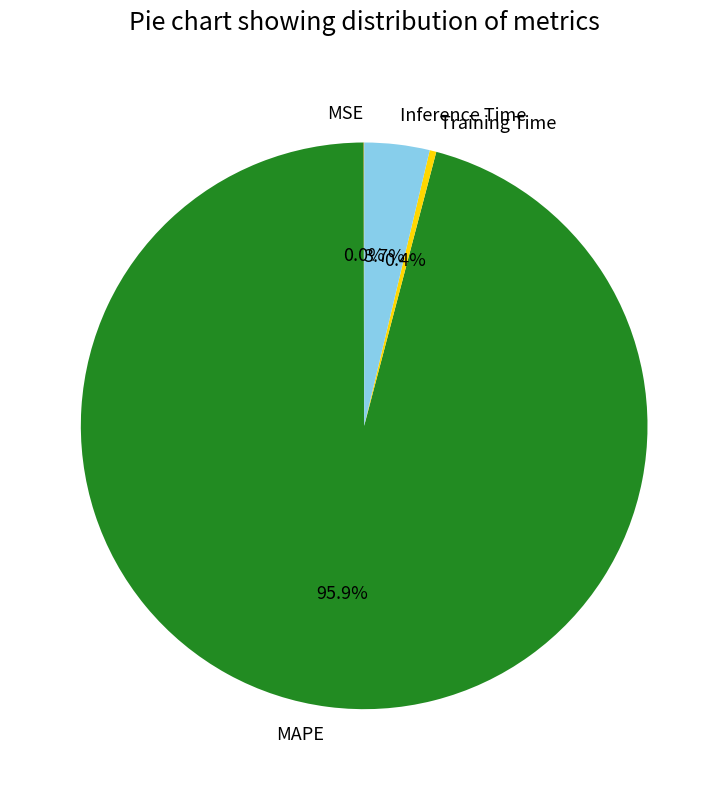

Which category has the biggest portion of the pie?

MAPE